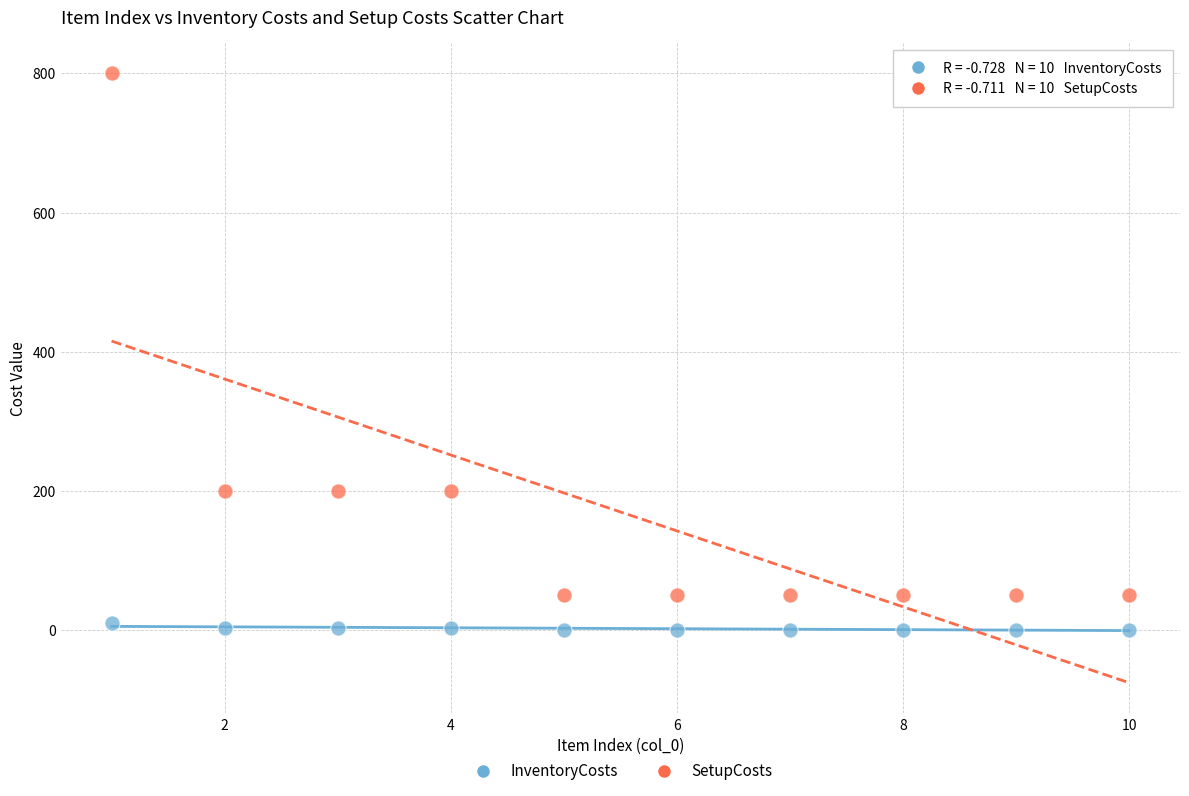

Which series contains the highest Y value?

SetupCosts